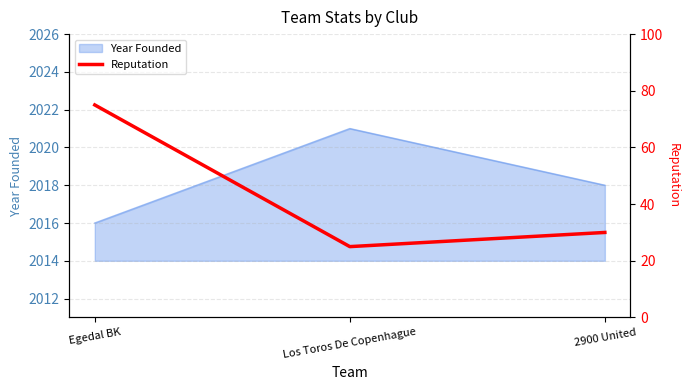

Where is the data nearest to the value 50?

2900 United